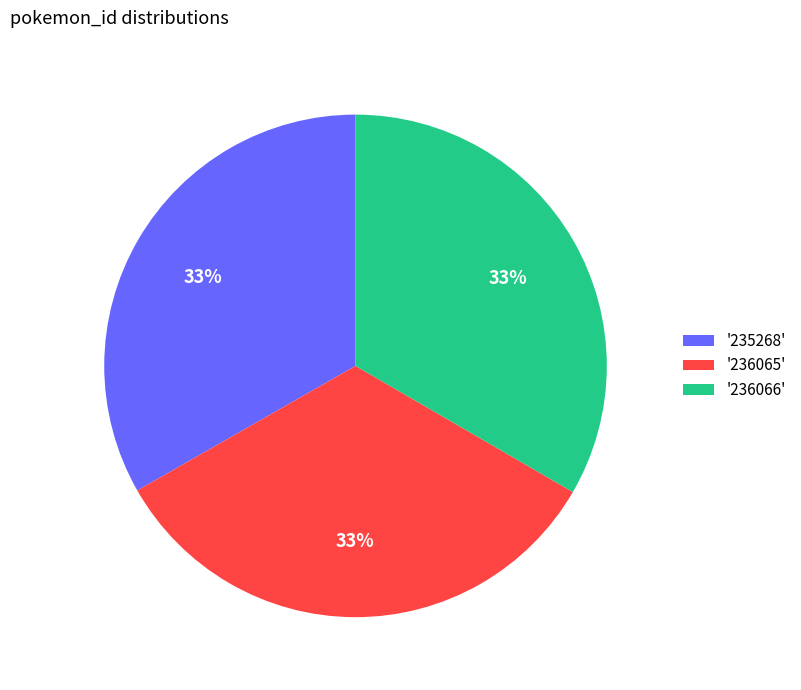

How many segments does this pie chart have?

3